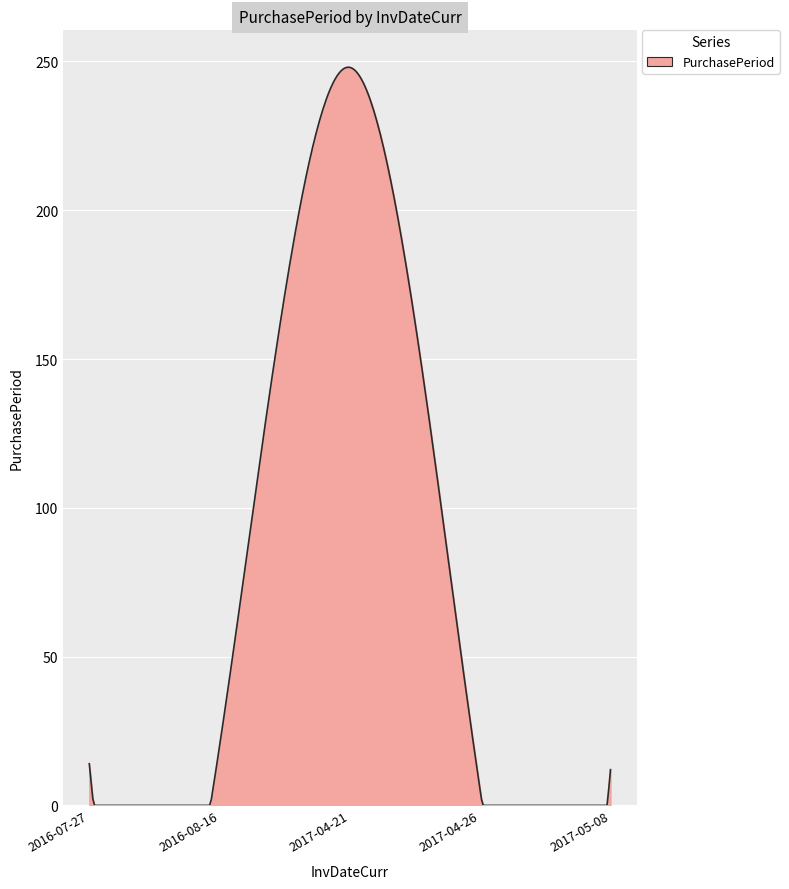

Count the number of data series in this chart.

1